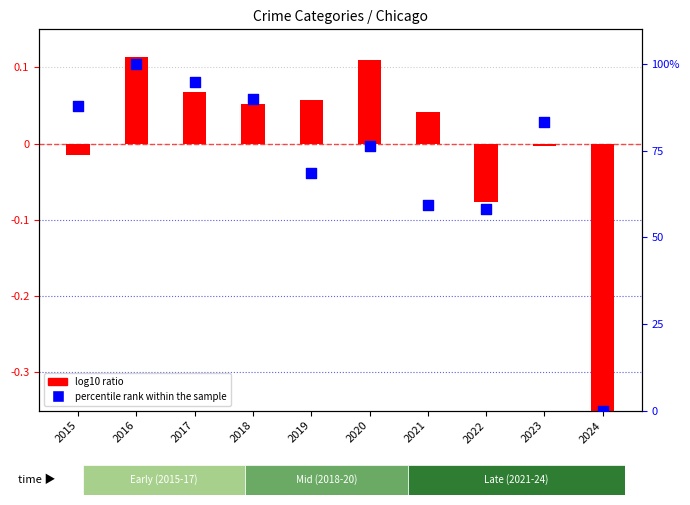

Which series contains the lowest Y value?

log10 ratio